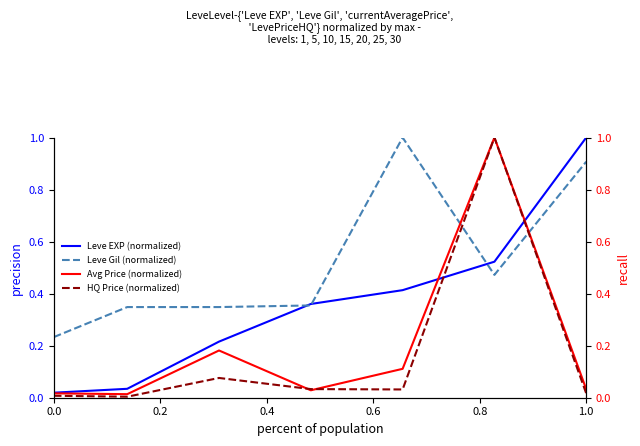

What is the difference between the maximum and minimum values in the Leve EXP (normalized) series?

1.0